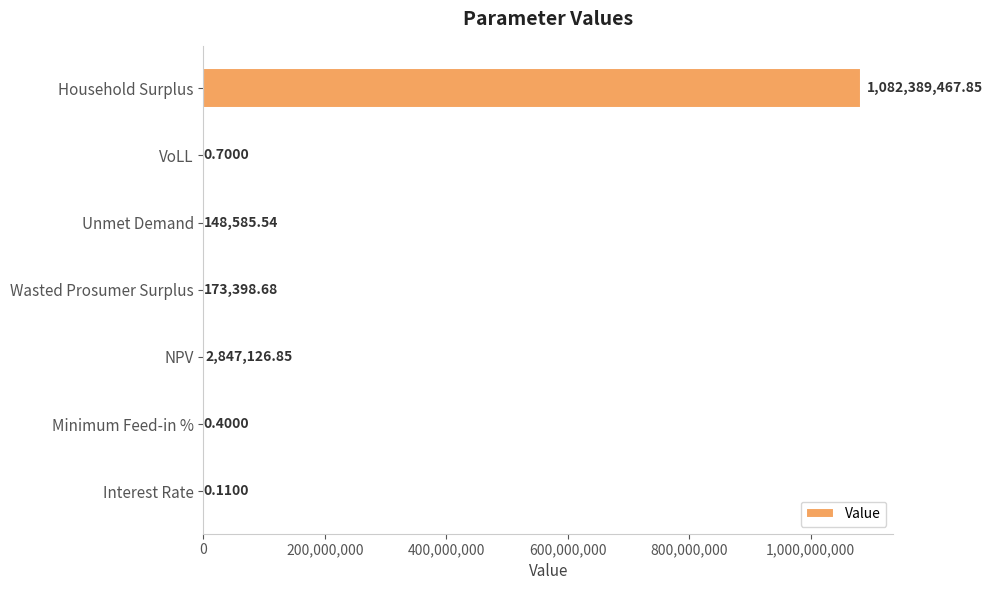

Which has a higher value, Interest Rate or NPV?

NPV